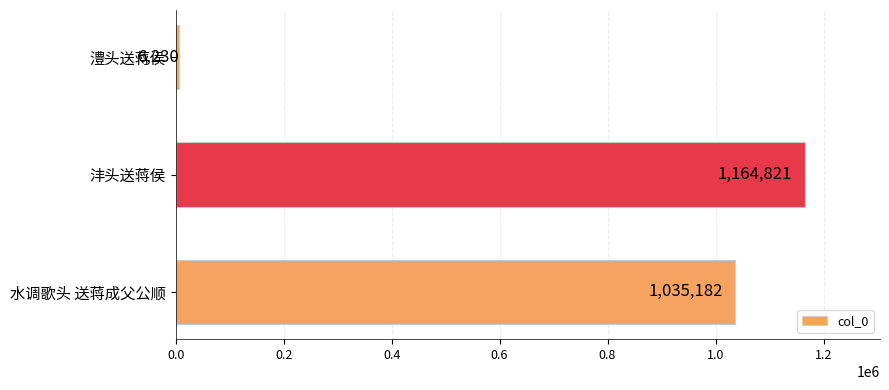

Are the bars horizontal?

Yes